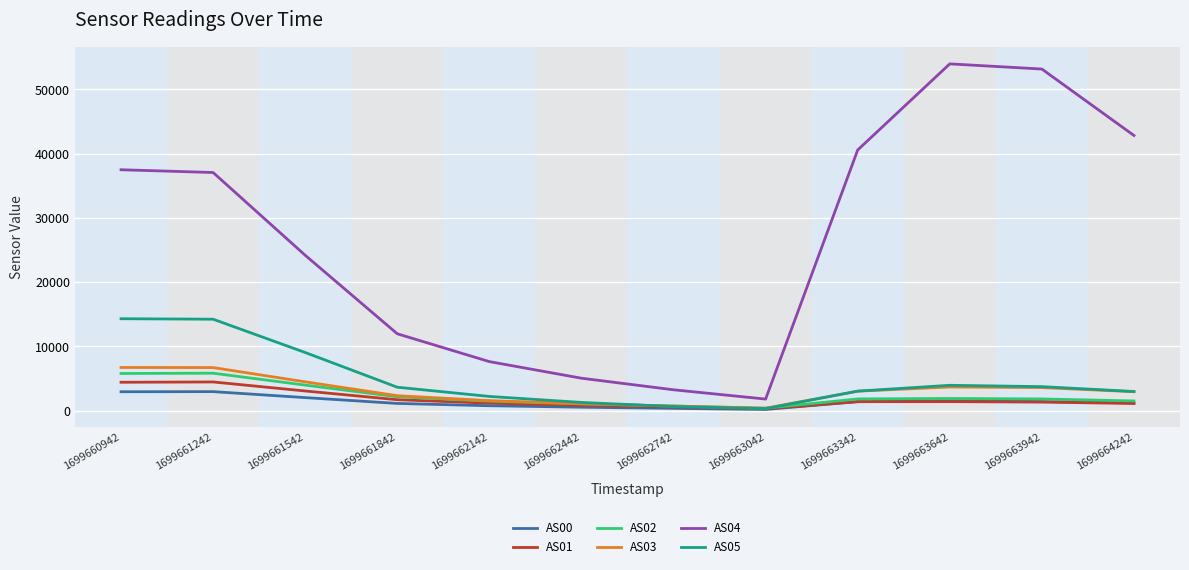

Where is the first local minimum for AS04?

1699663042